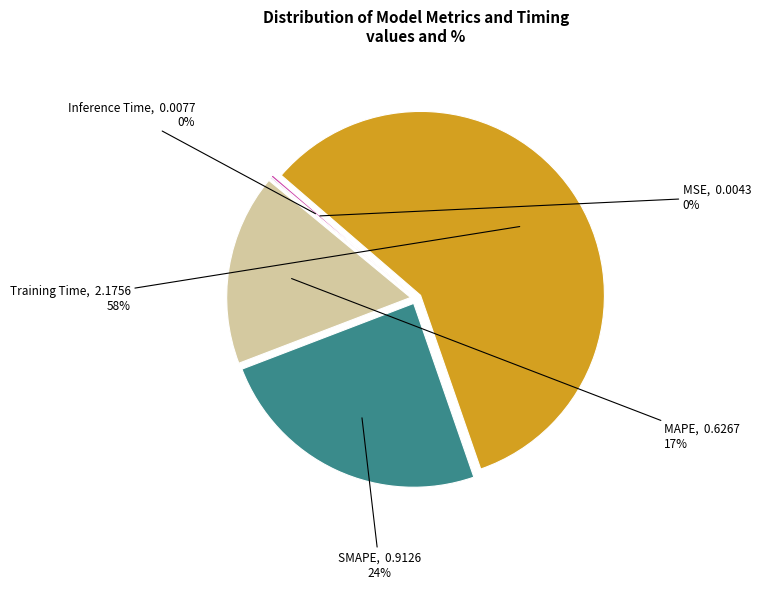

Is it true that MAPE is 17% of the pie?

True